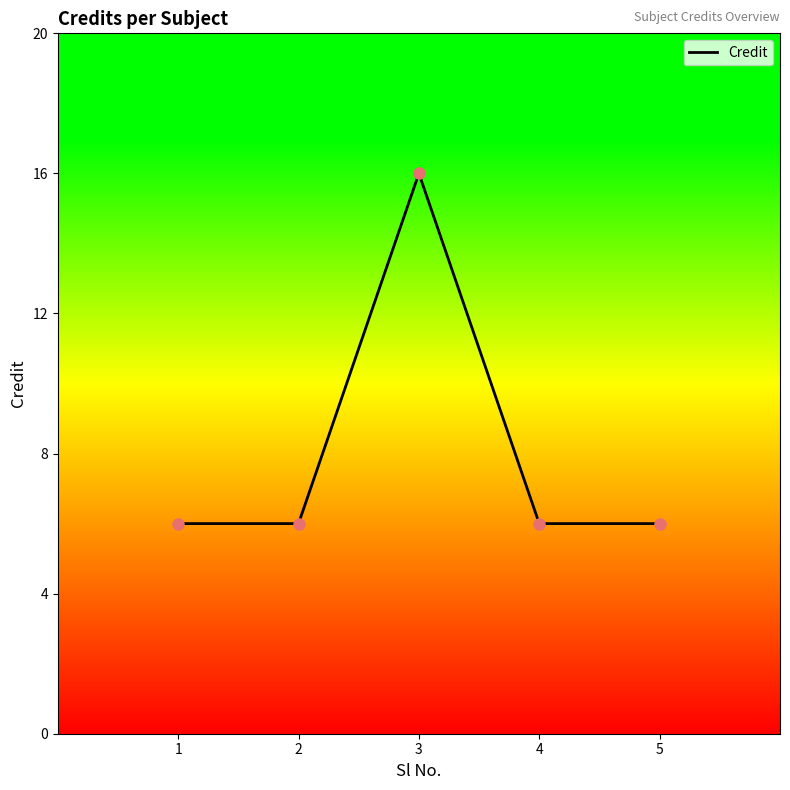

What is the ratio of the value at 2 to the value at 5?

1.0